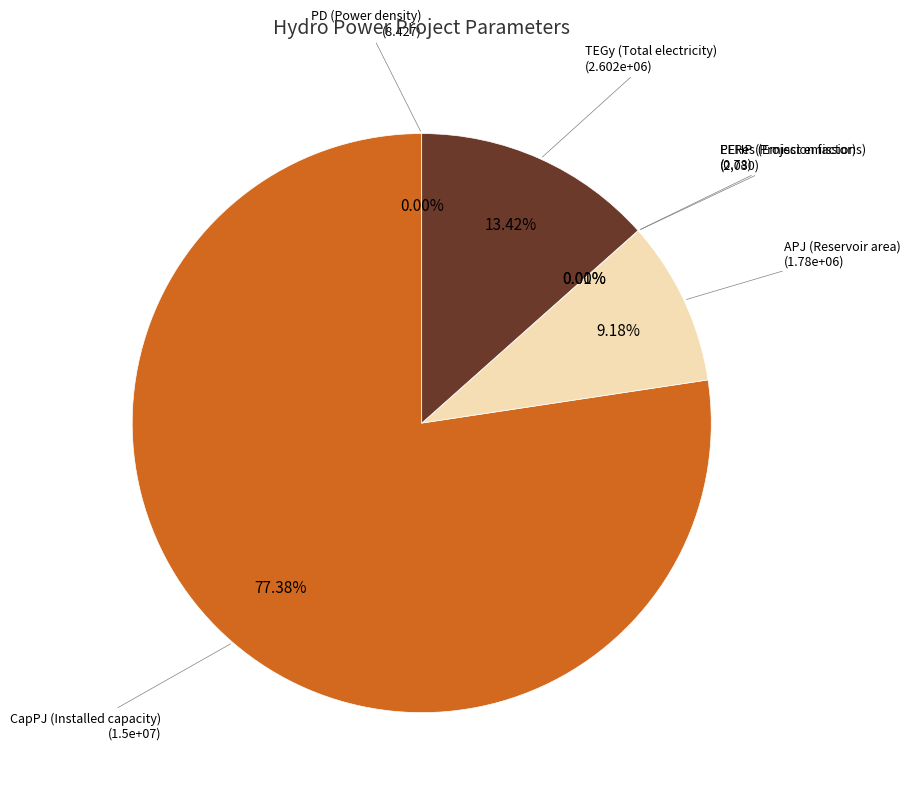

Is there a majority slice in this chart?

Yes